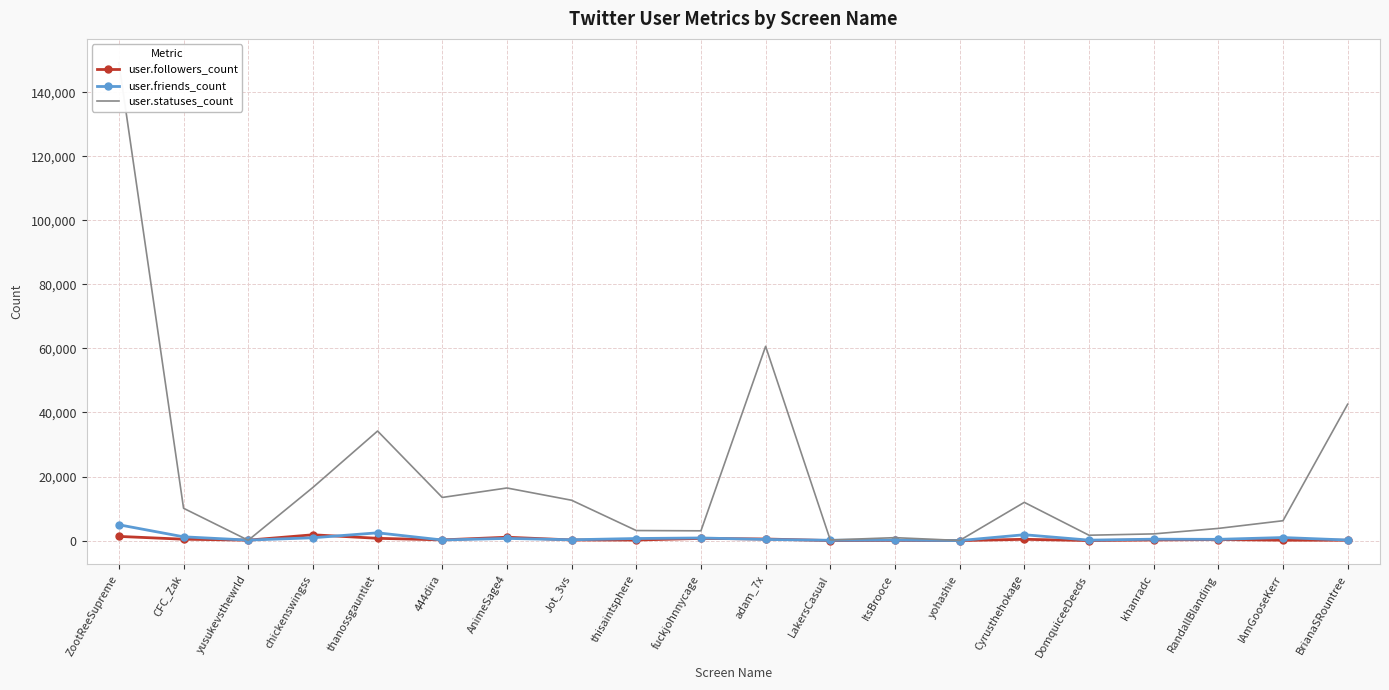

In user.friends_count, how many points are higher than both neighbors (excluding endpoints)?

7